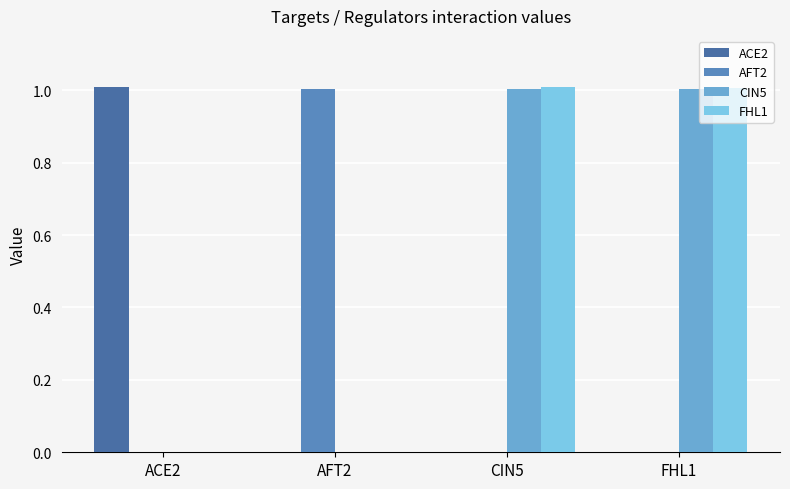

The ACE2 series shows -0.3 at AFT2. True or false?

False